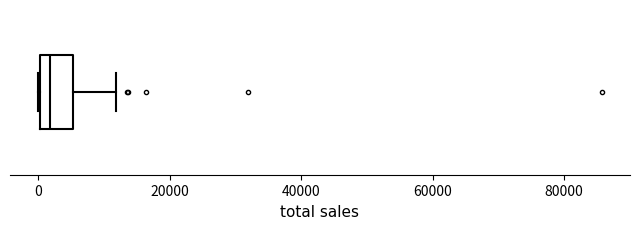

Where is the left edge of the box on the x-axis? The values are not printed on the chart, so give them approximately, as read against the axis.

0